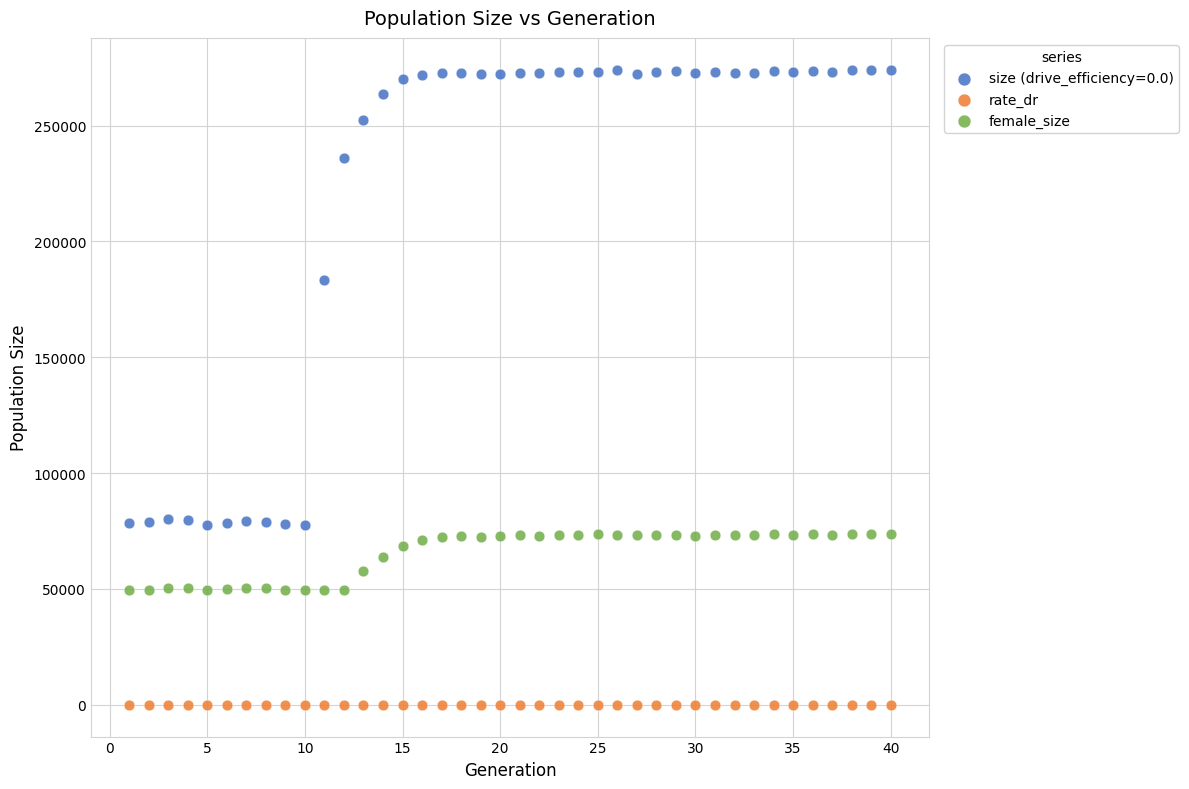

Which series has the largest Y range (max minus min)?

size (drive_efficiency=0.0)